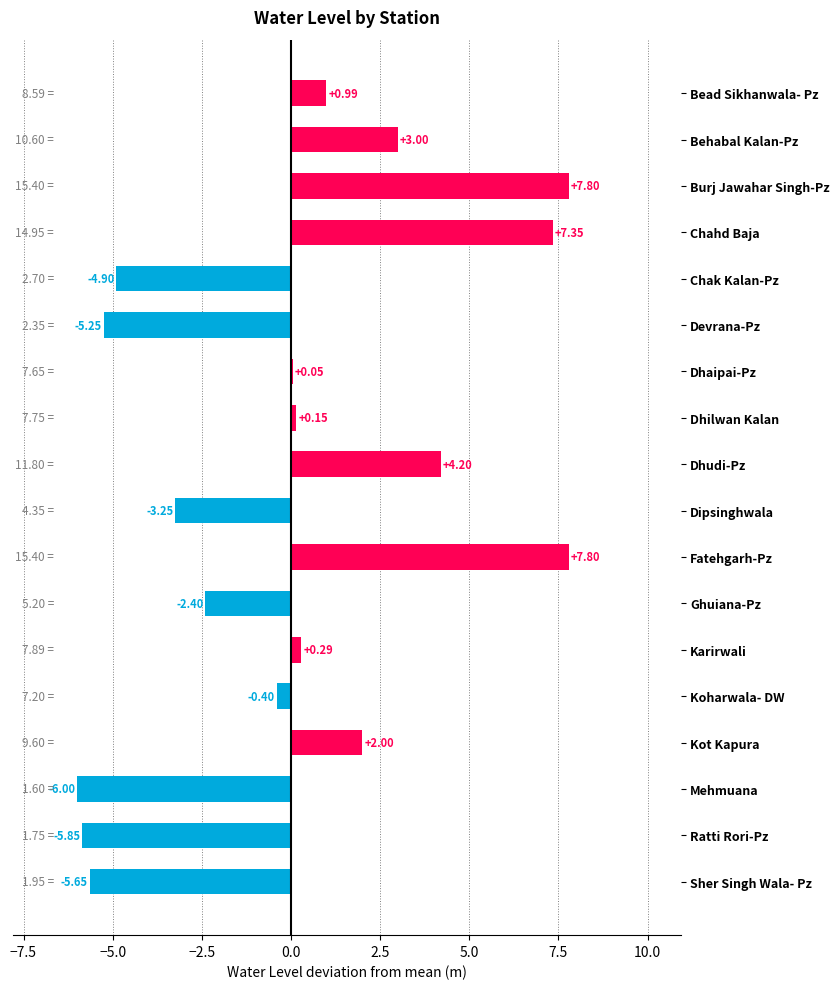

Where is the data nearest to the value 0?

Dhaipai-Pz